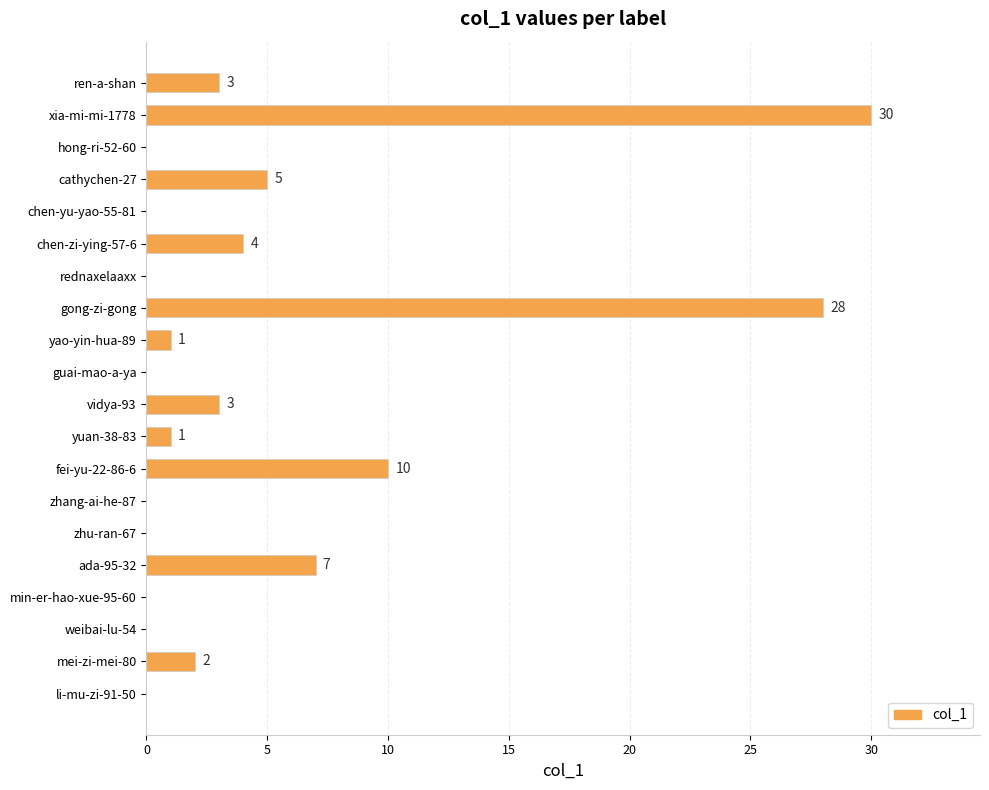

What is the sum of the values at li-mu-zi-91-50 and ada-95-32?

7